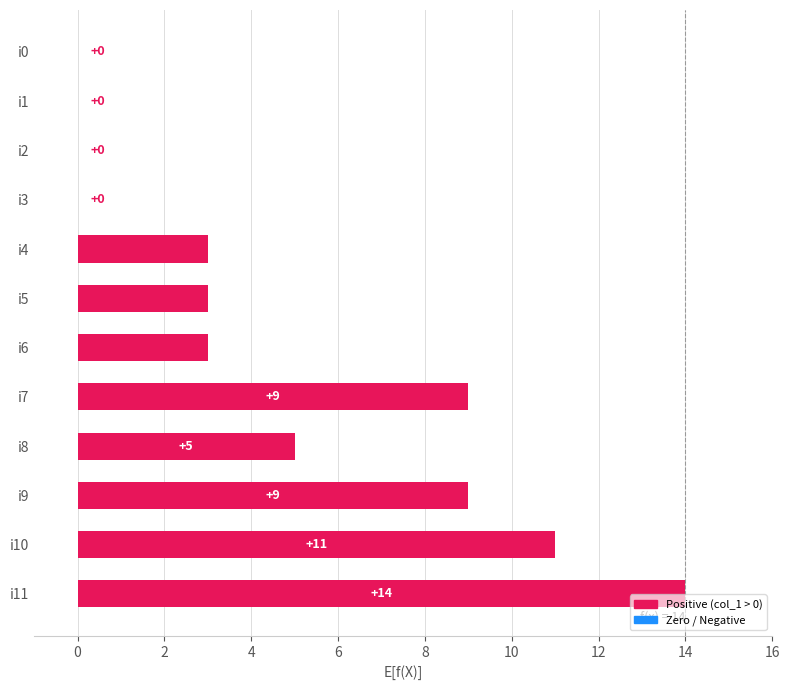

The value at i1 is 0. True or false?

True